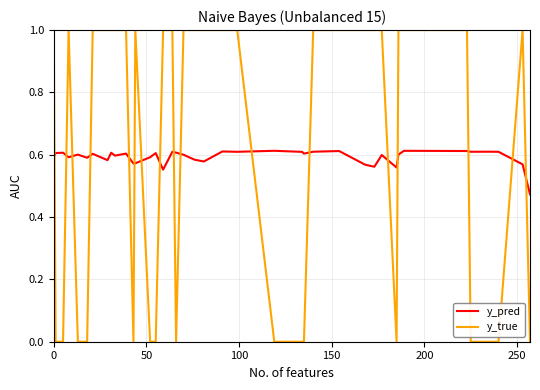

What is the maximum value shown in the chart?

1.0